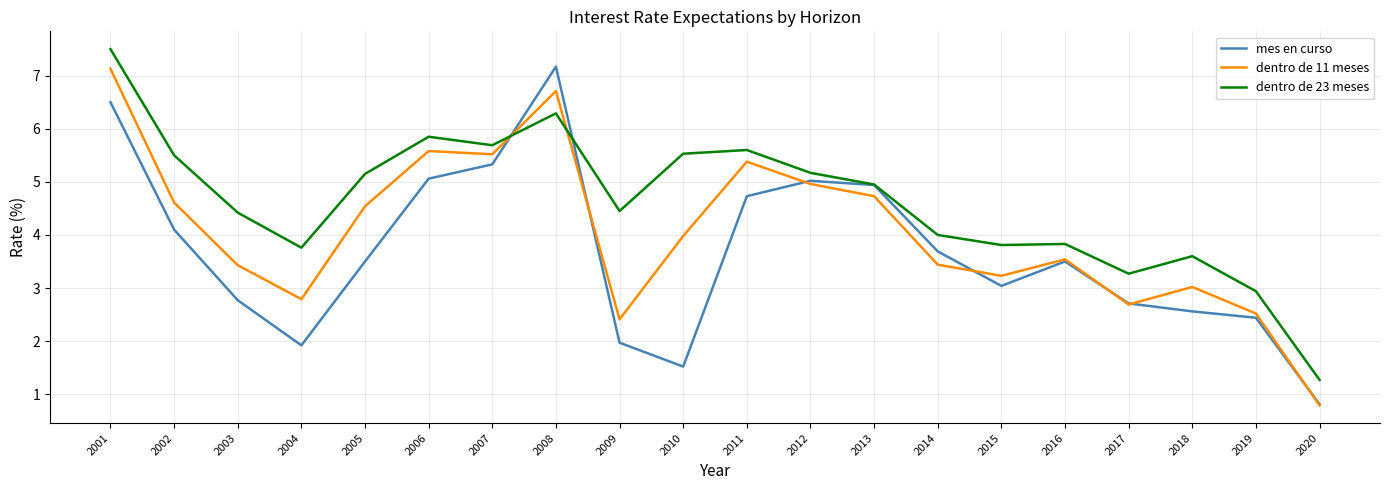

What is the sum of all dentro de 11 meses values?

81.0